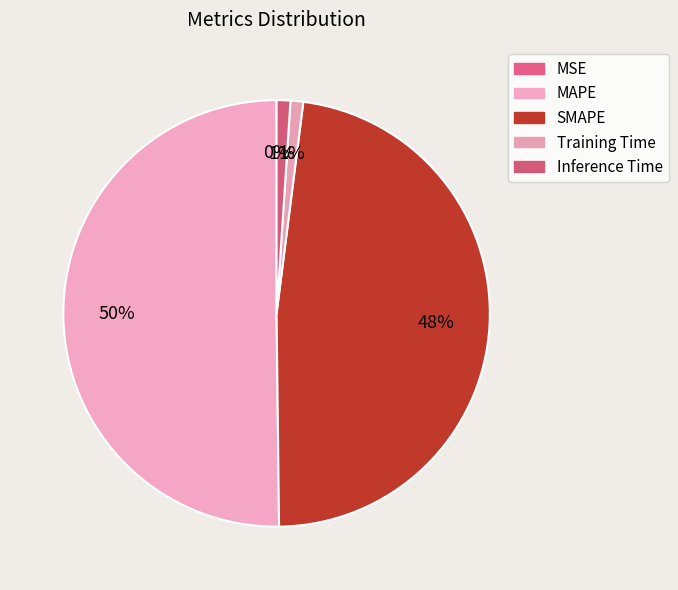

Is Inference Time the majority of the pie?

No